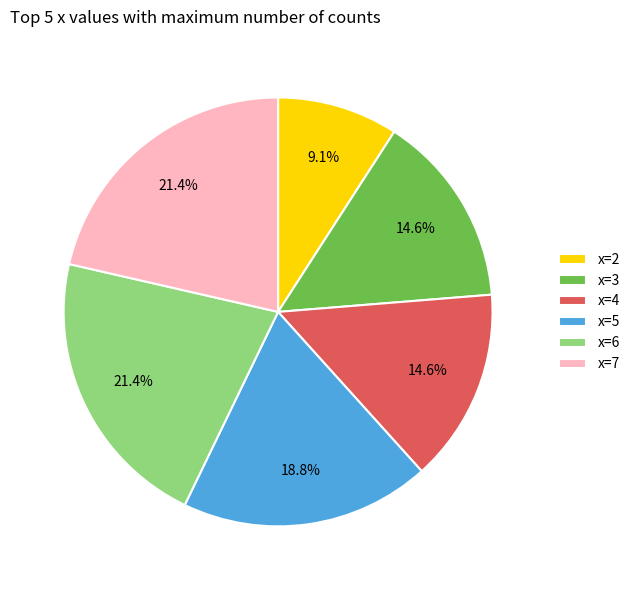

How many slices are in this pie chart?

6